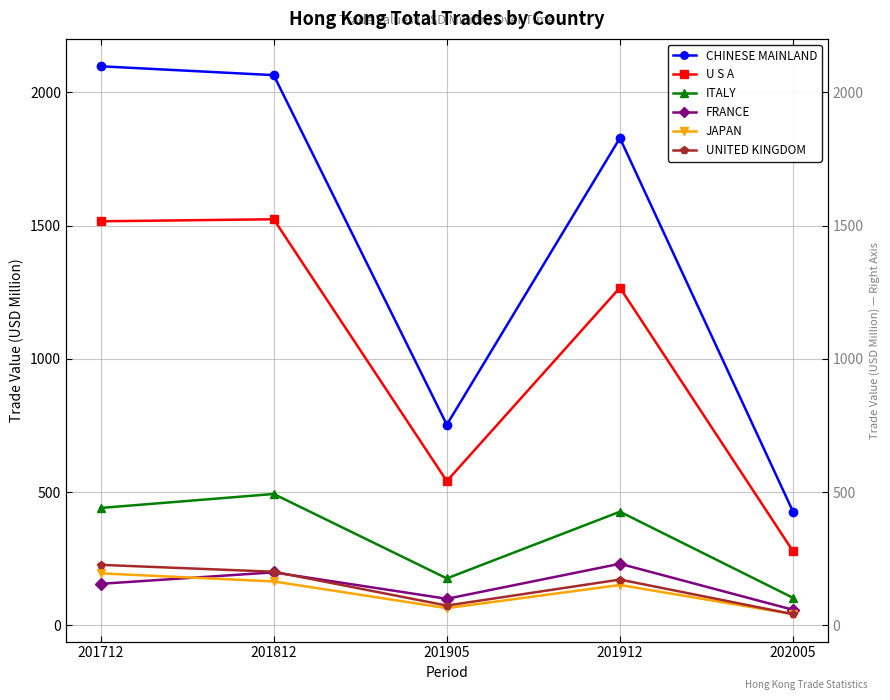

What is the difference between the UNITED KINGDOM values at 202005 and 201812?

159.3